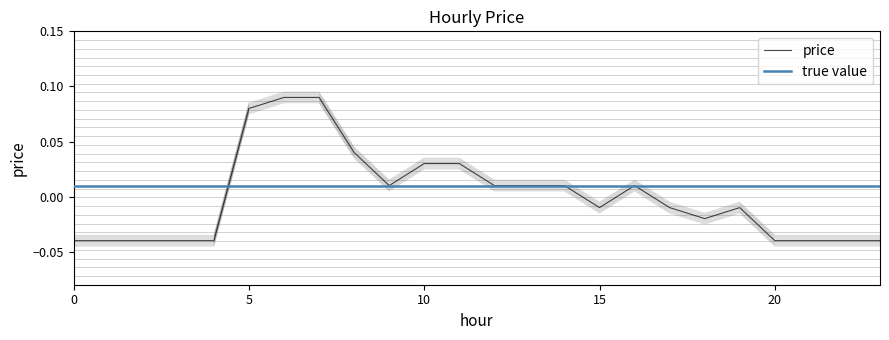

List the labels in order of value, largest first.

6, 7, 5, 8, 10, 11, 9, 12, 13, 14, 16, 15, 17, 19, 18, 0, 1, 2, 3, 4, 20, 21, 22, 23